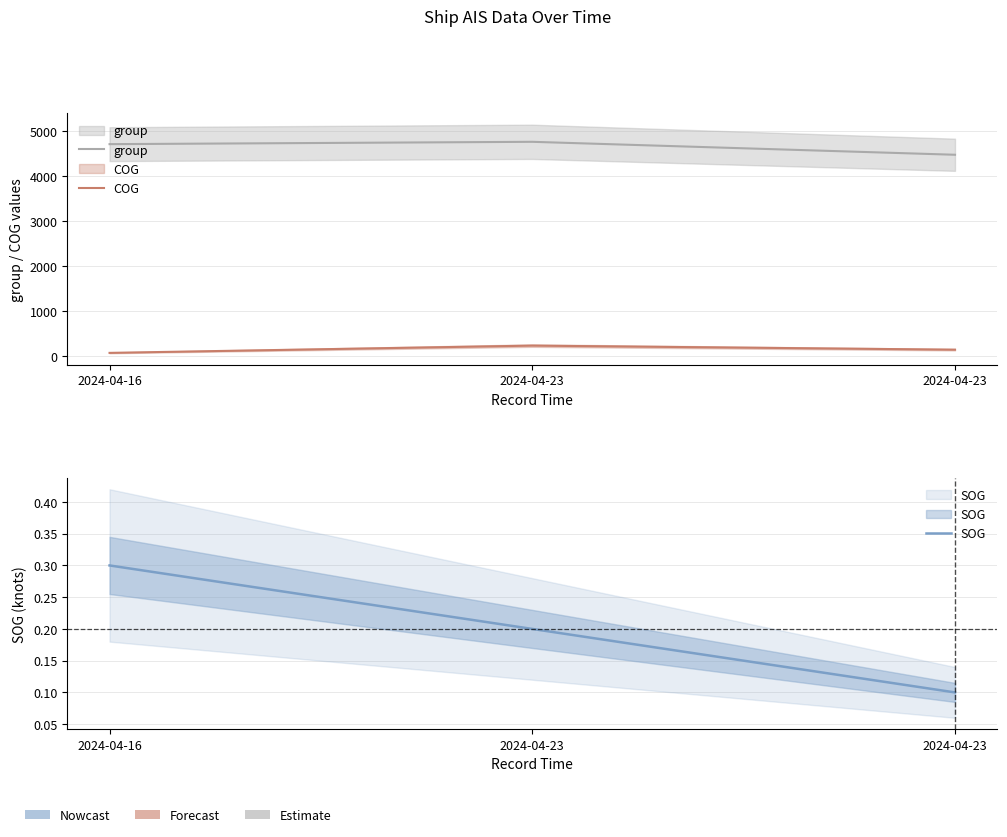

The value of COG at 2024-04-23 is 182.2. True or false?

False